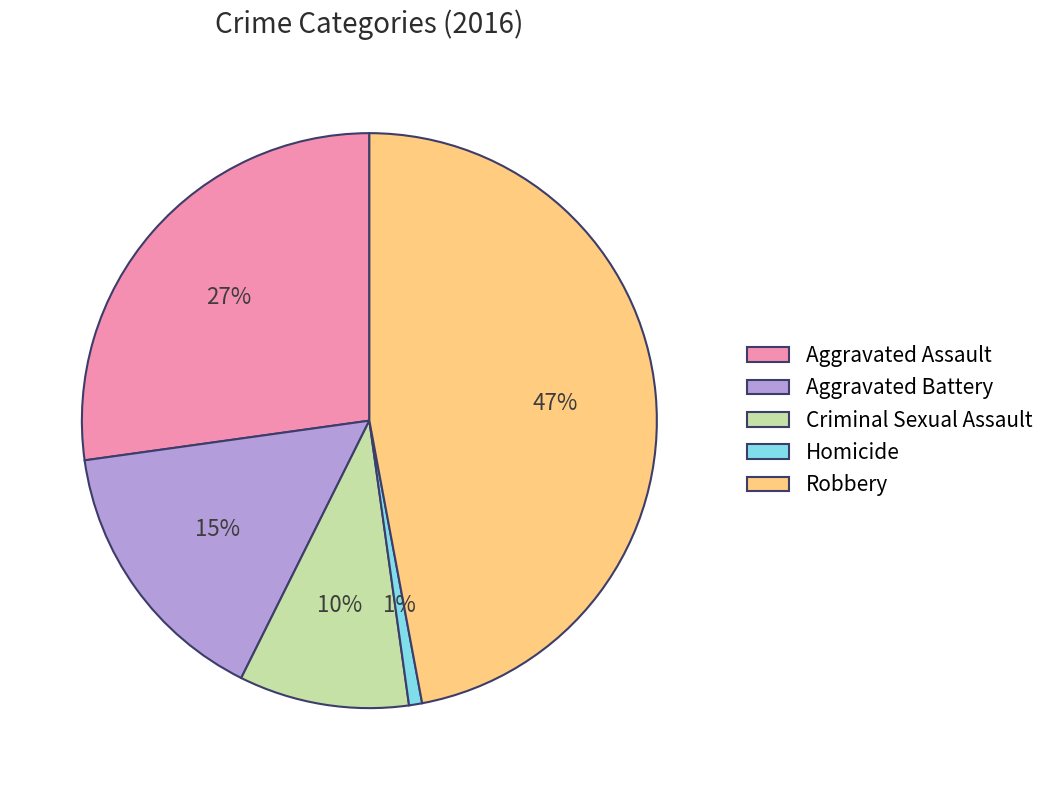

What is the smallest slice in the pie chart?

Homicide